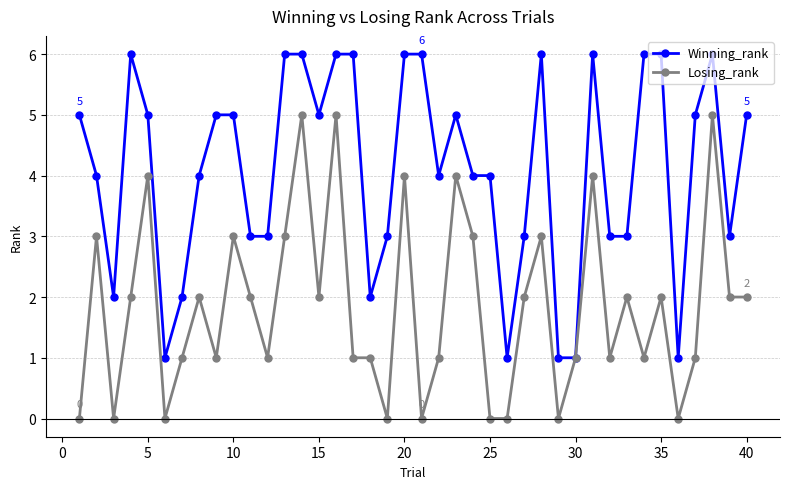

Rank the series by their average value, from lowest to highest.

Losing_rank, Winning_rank